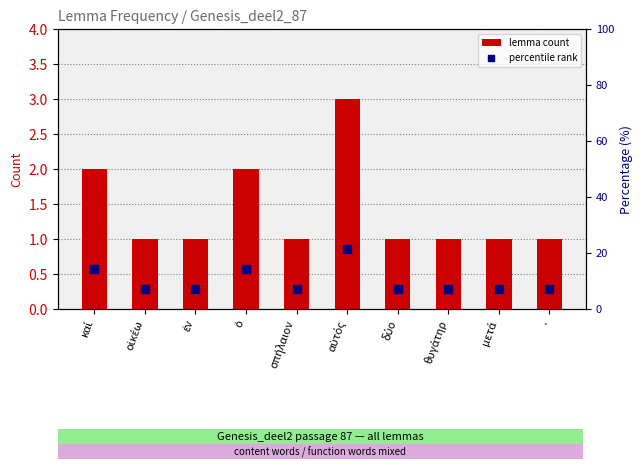

Which series has the largest total across all categories?

percentile rank